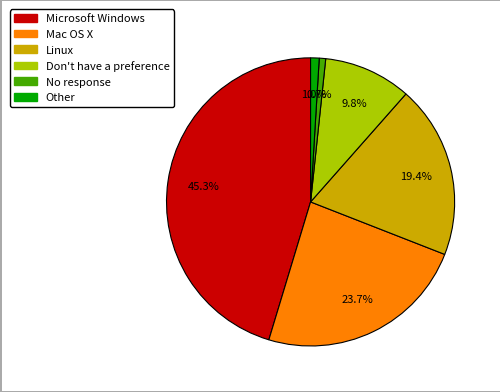

True or false: Microsoft Windows accounts for 52% of the total.

False